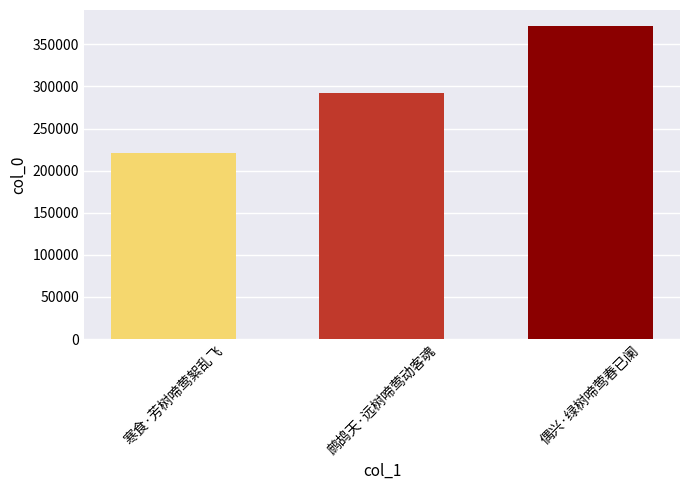

Reading right to left, extract all data points from this chart.

偶兴·绿树啼莺春已阑=372137	鹧鸪天·远树啼莺动客魂=292516	寒食·芳树啼莺絮乱飞=220498